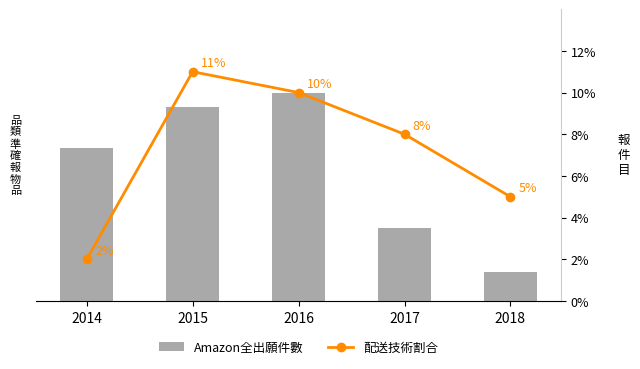

Which series changed the most between 2015 and 2018?

Amazon全出願件數